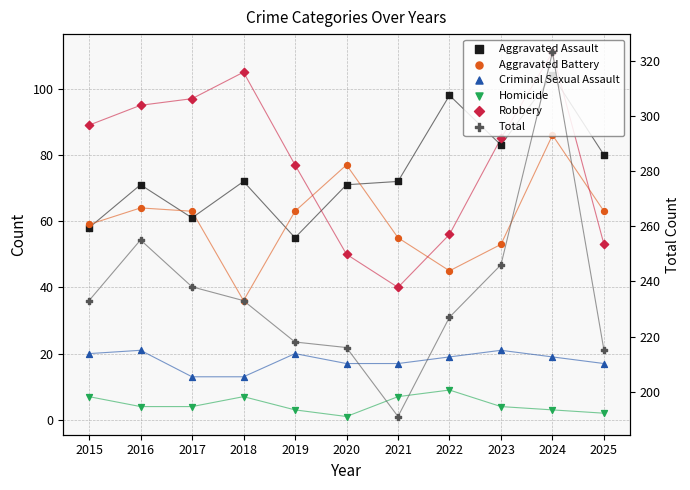

At which category is the sum across all series the highest?

2024